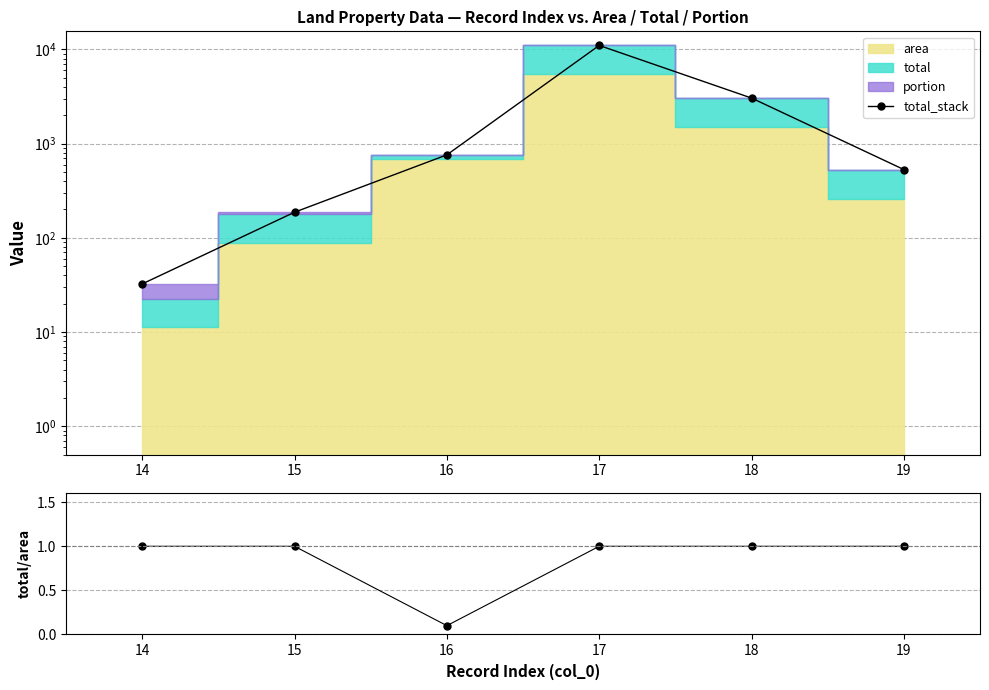

How many categories are shown in the chart?

6